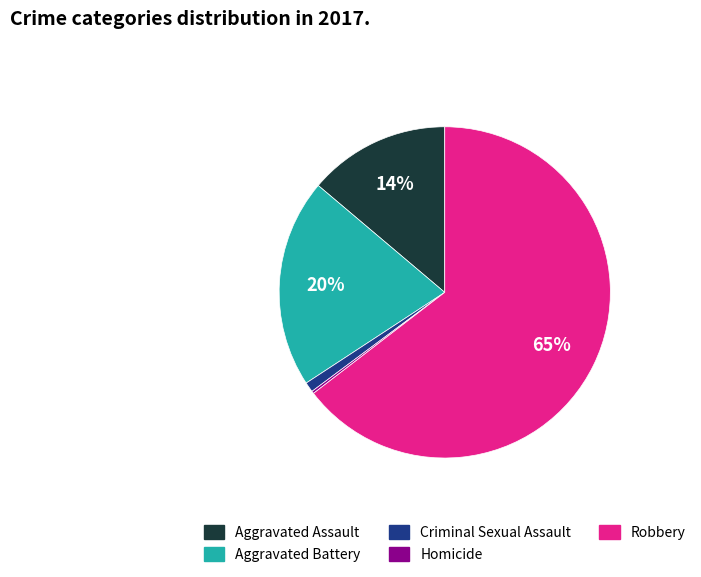

To the nearest percent, what is the difference between the Robbery and Criminal Sexual Assault slice percentages?

64%